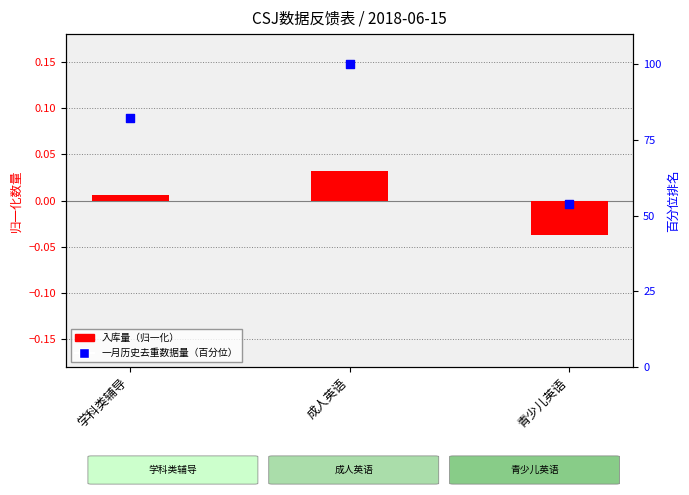

At which category is the sum across all series the highest?

成人英语